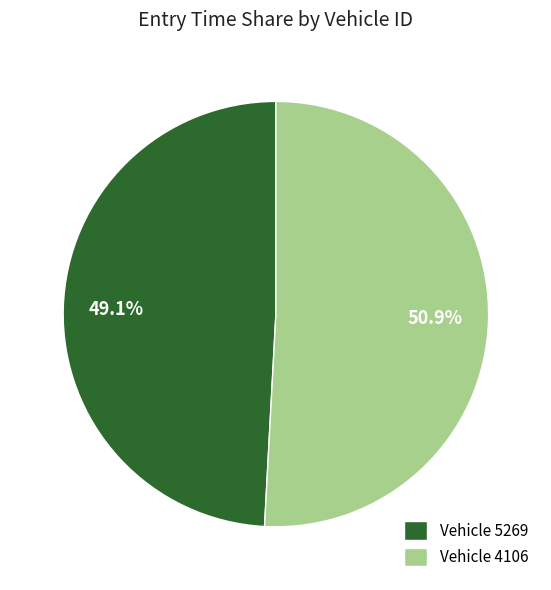

How much of the chart is everything except Vehicle 4106?

49.1%